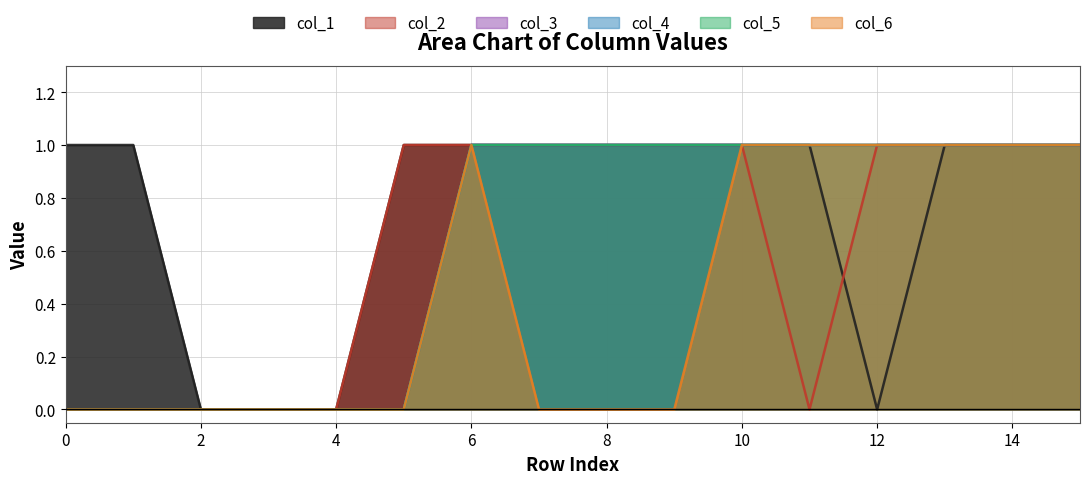

What are all the series names shown in the legend?

col_1, col_2, col_3, col_4, col_5, col_6